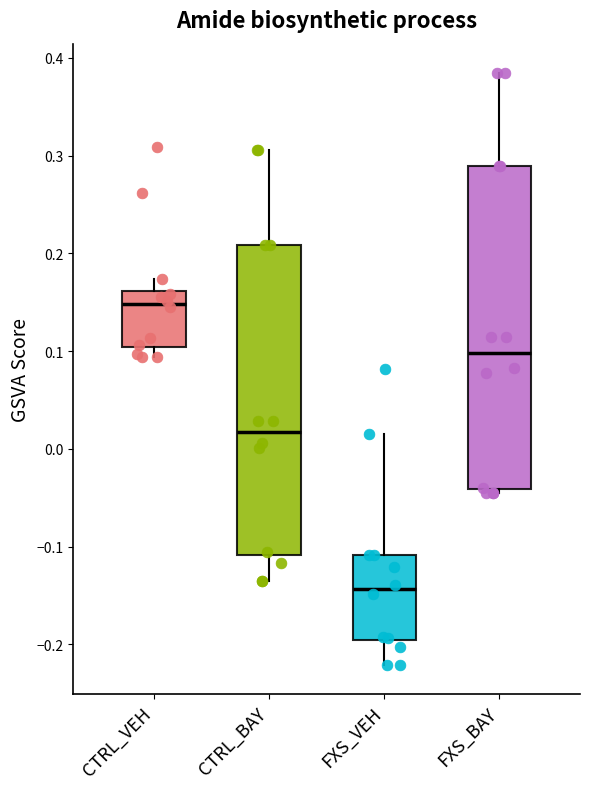

Where is the upper edge of the box for CTRL_VEH on the y-axis? The values are not printed on the chart, so give them approximately, as read against the axis.

0.16